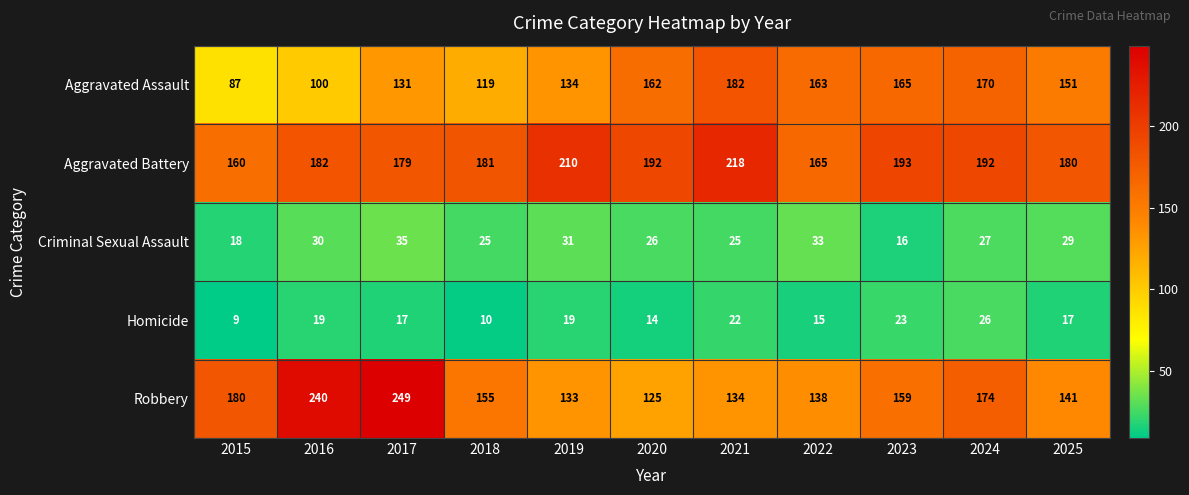

Rank the series by their maximum value, from highest to lowest.

Robbery, Aggravated Battery, Aggravated Assault, Criminal Sexual Assault, Homicide